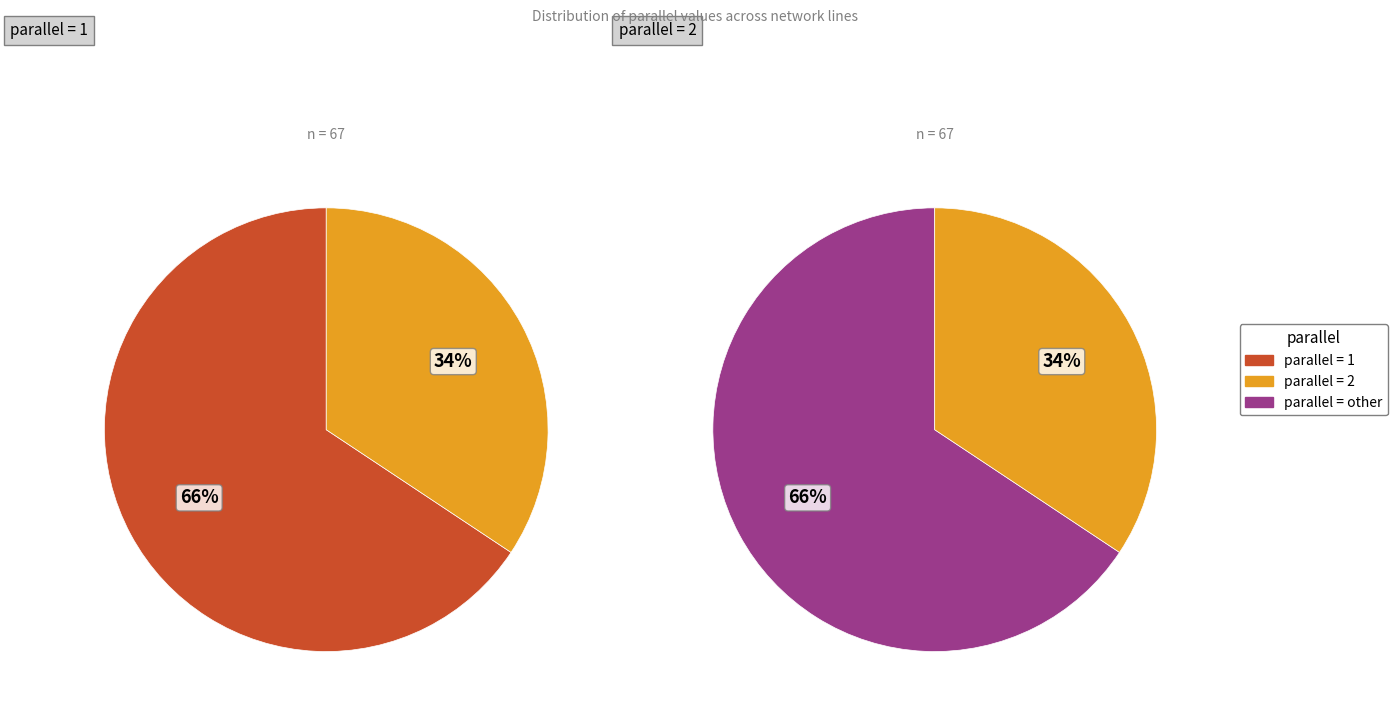

What is the change in value from parallel=1 to parallel=2?

-21